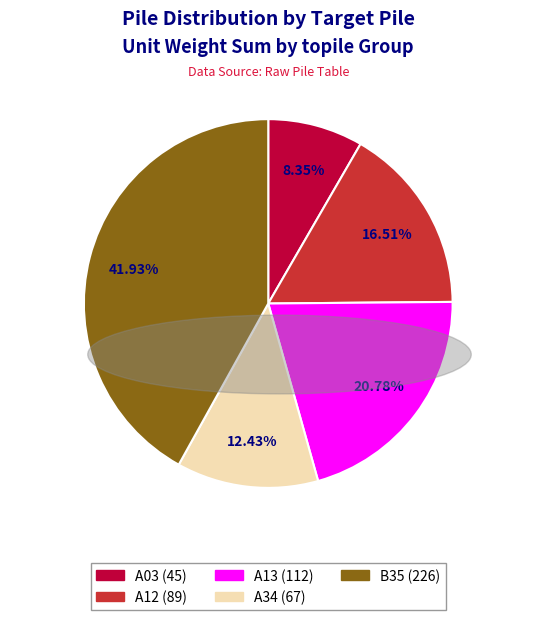

Rank the categories by value from lowest to highest.

A03, A34, A12, A13, B35